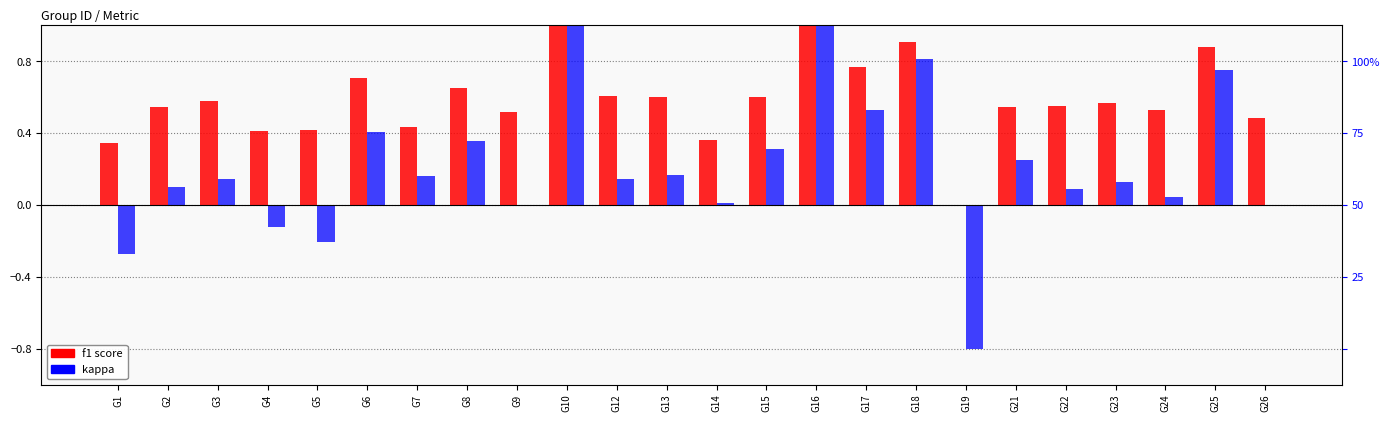

Rank the series by their maximum value, from highest to lowest.

f1, kappa